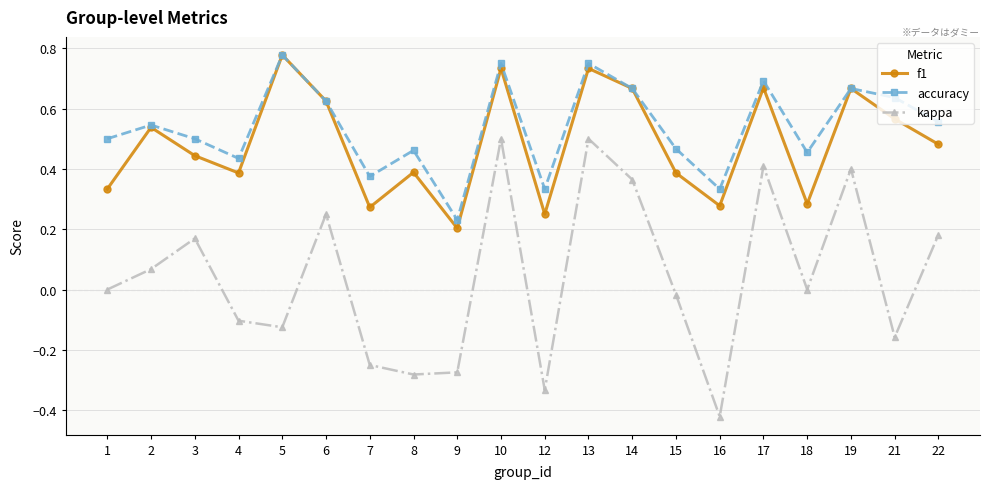

Which series has the widest spread of values?

kappa